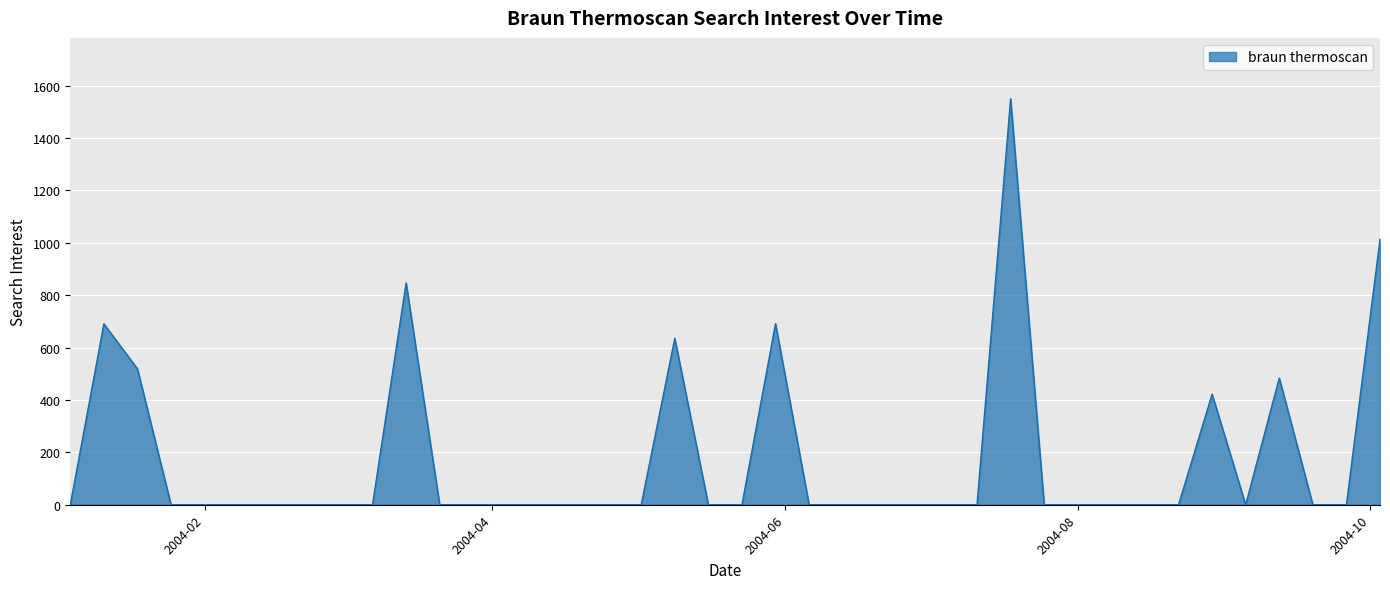

What is the difference between the maximum and second lowest values?

1550.1